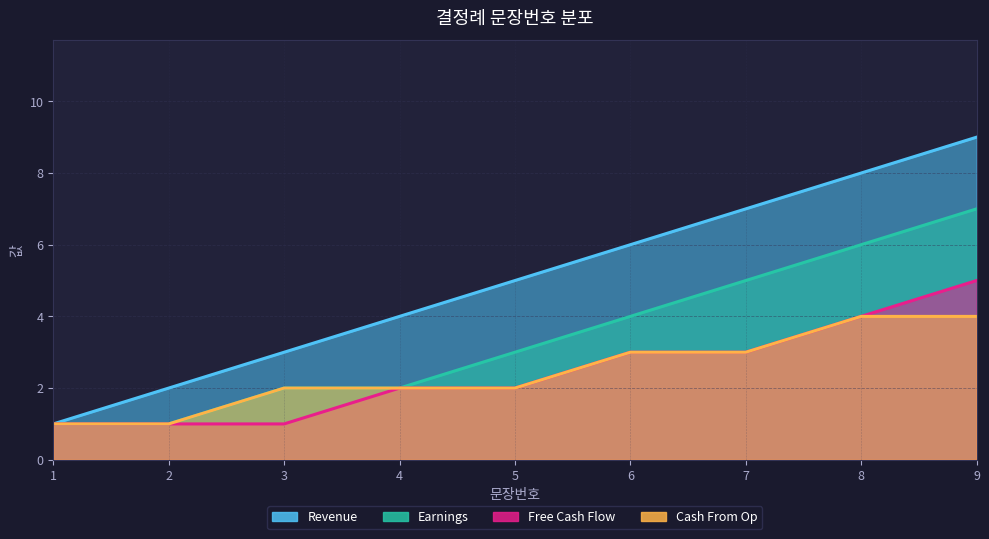

The Free Cash Flow series shows 1 at 7. True or false?

False